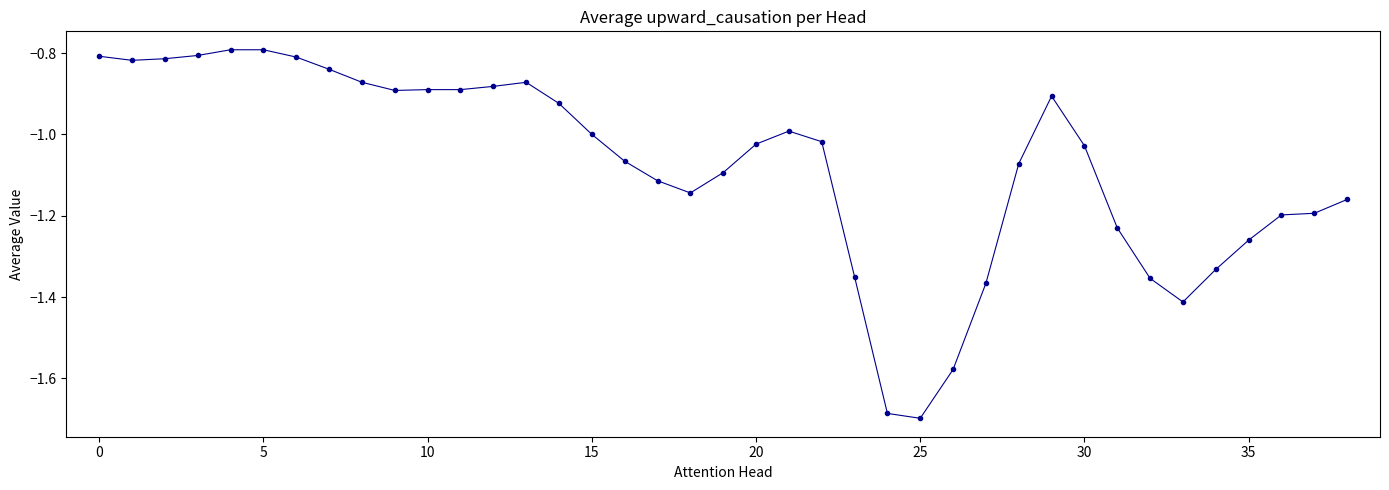

What is the difference between the maximum and second lowest values?

0.9